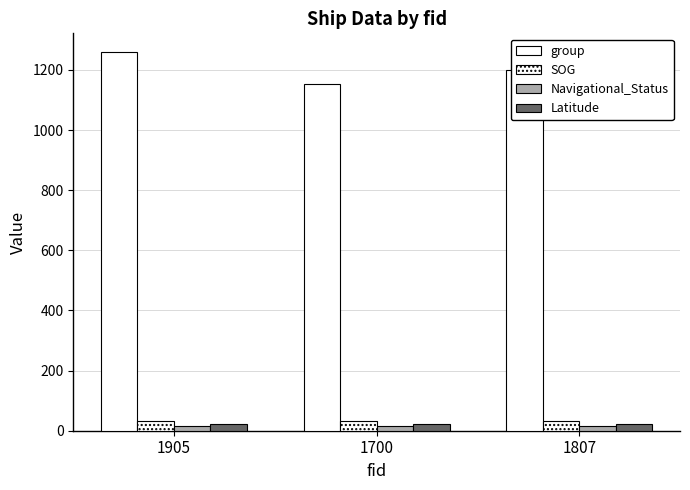

Read the Latitude value at 1905.

22.4